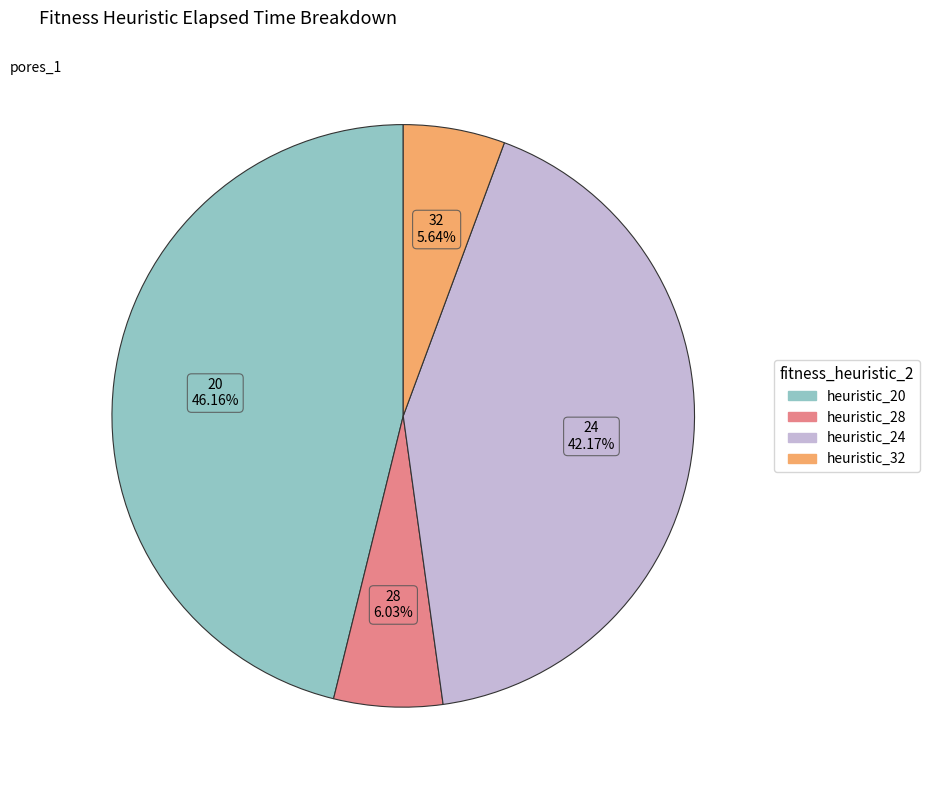

Is there a majority slice in this chart?

No